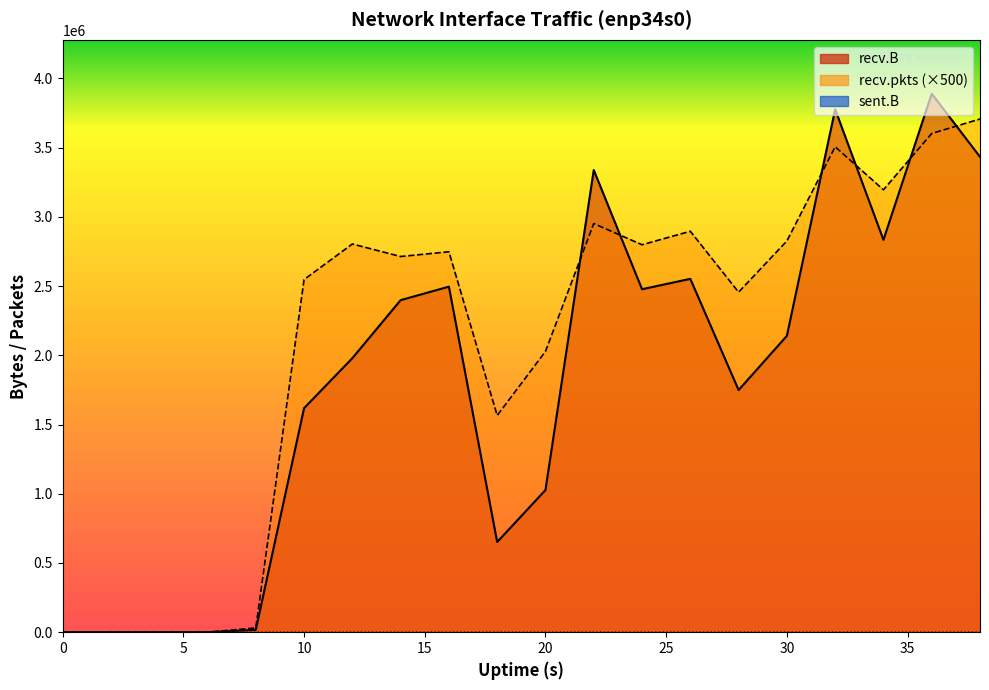

List the series in order of their peak value, lowest first.

sent.B, recv.pkts, recv.B